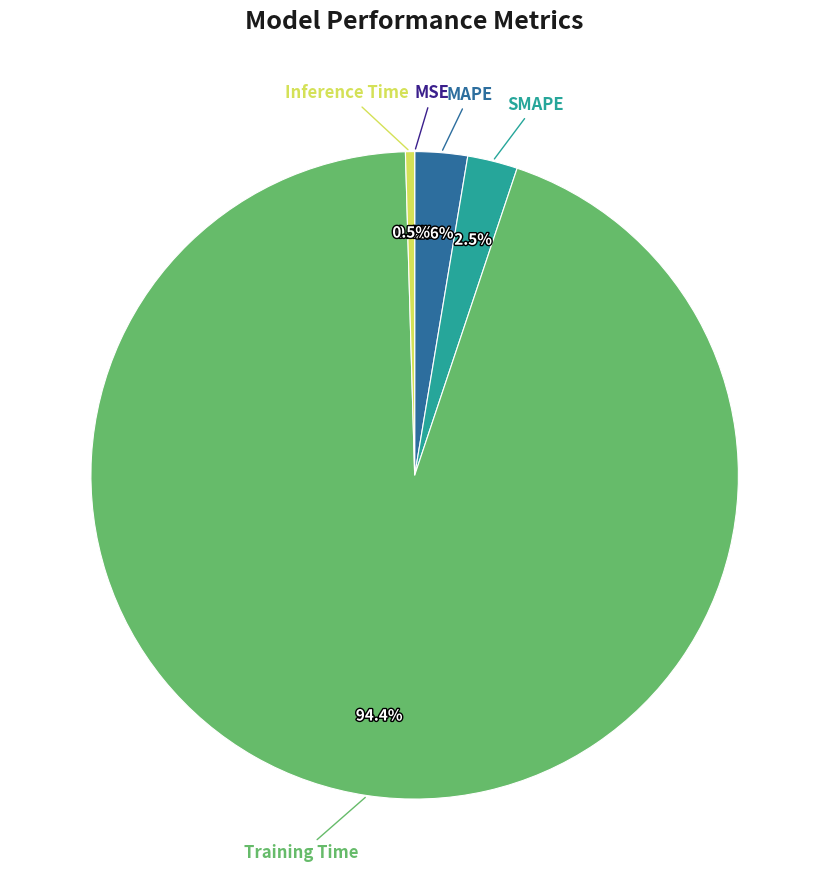

What percentage is NOT represented by MAPE?

97.4%